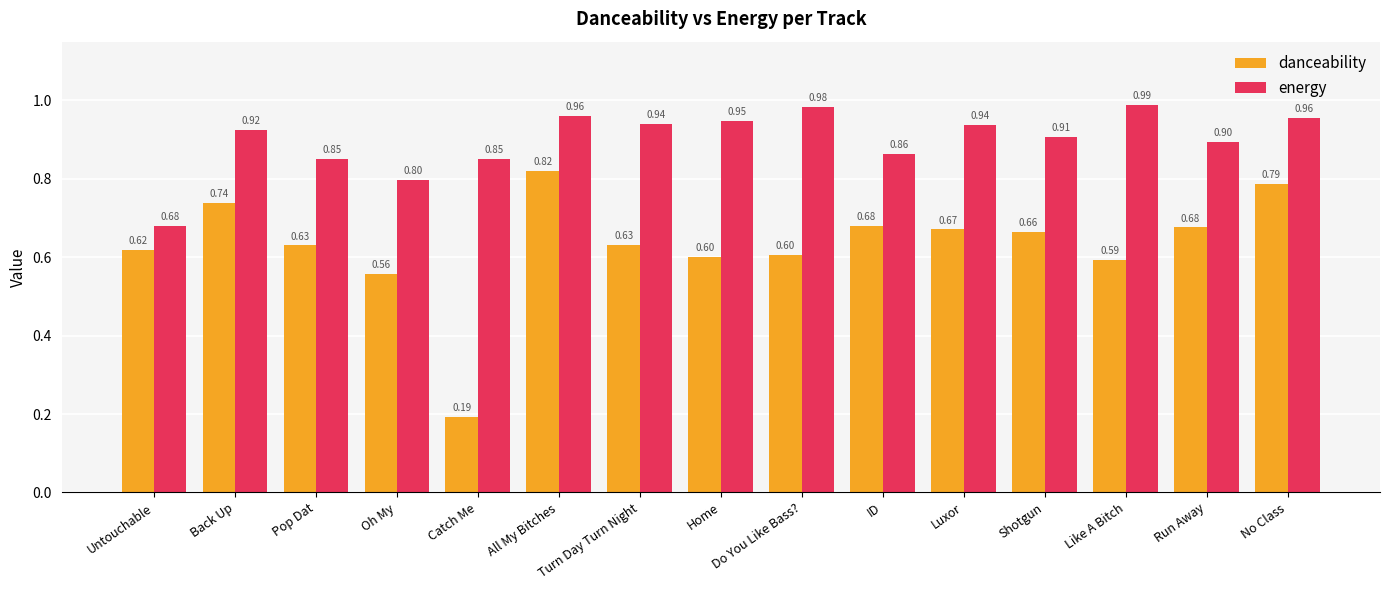

What is the highest value of the danceability series?

0.8